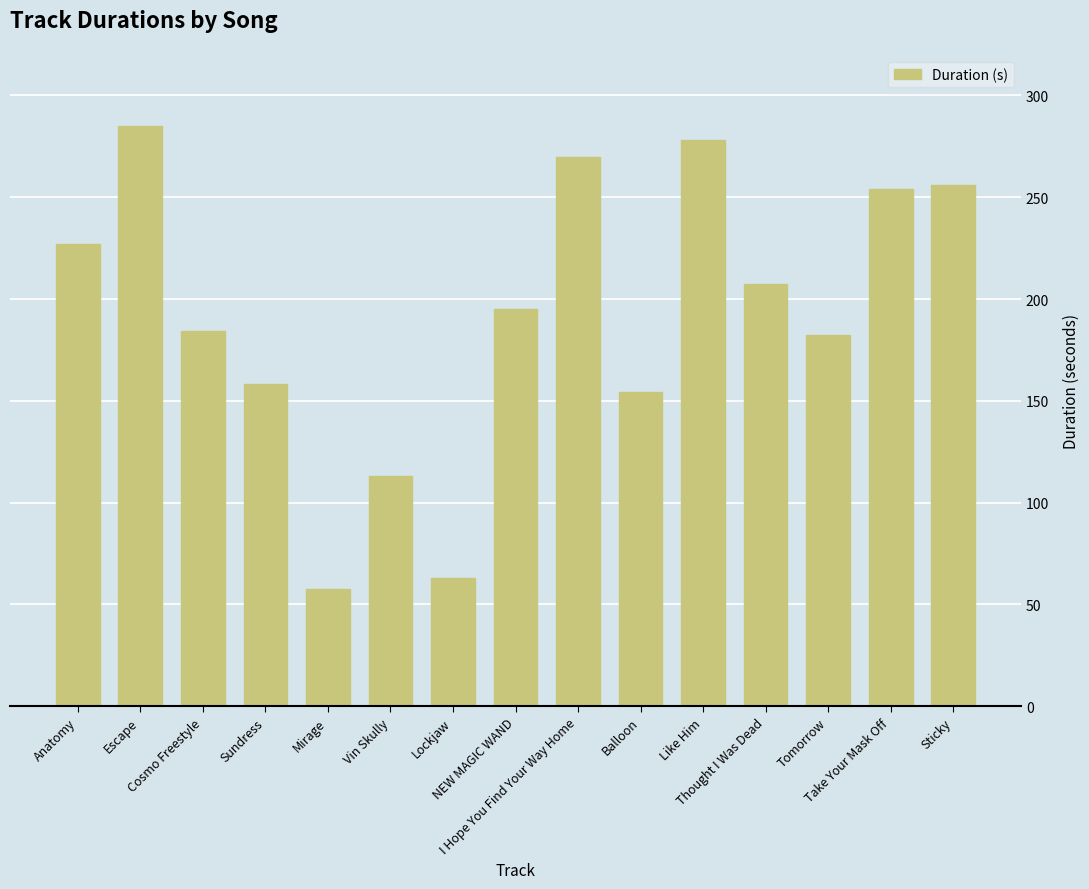

At which label does the data first exceed 195?

Anatomy